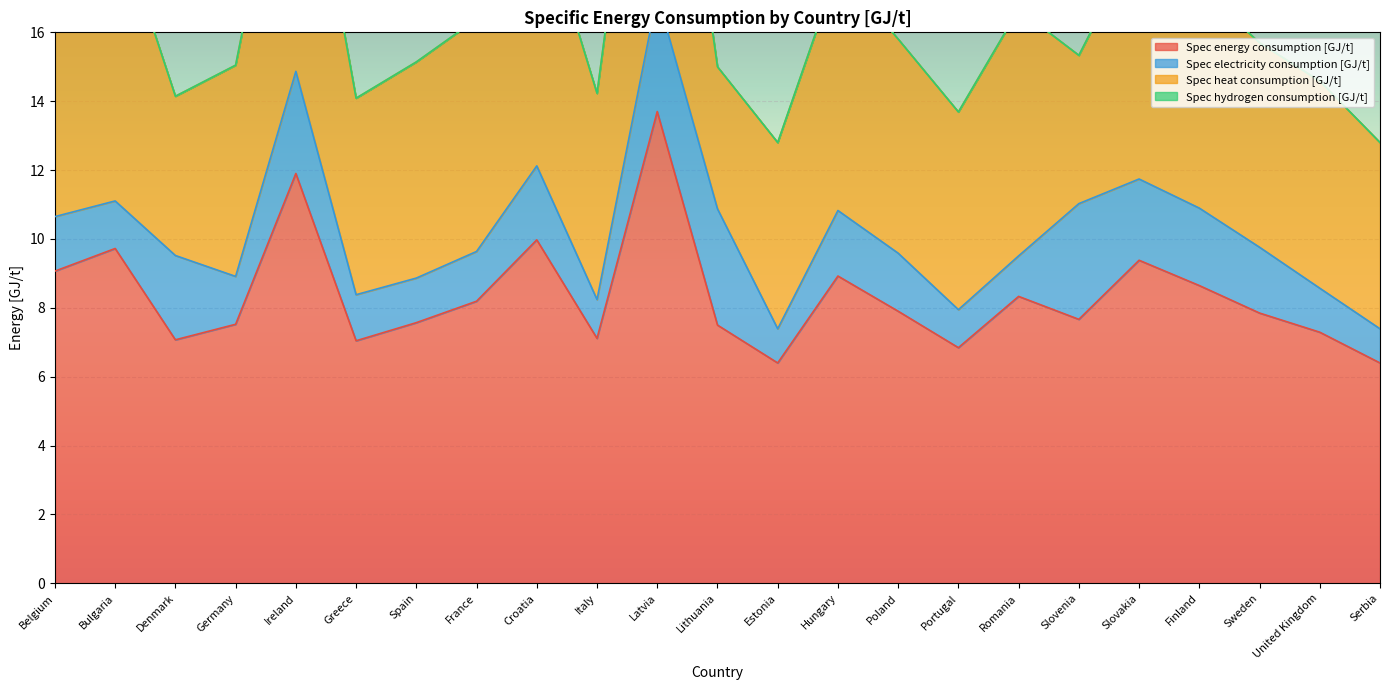

What is the difference between the second highest and minimum values in the Spec energy consumption [GJ/t] series?

5.5